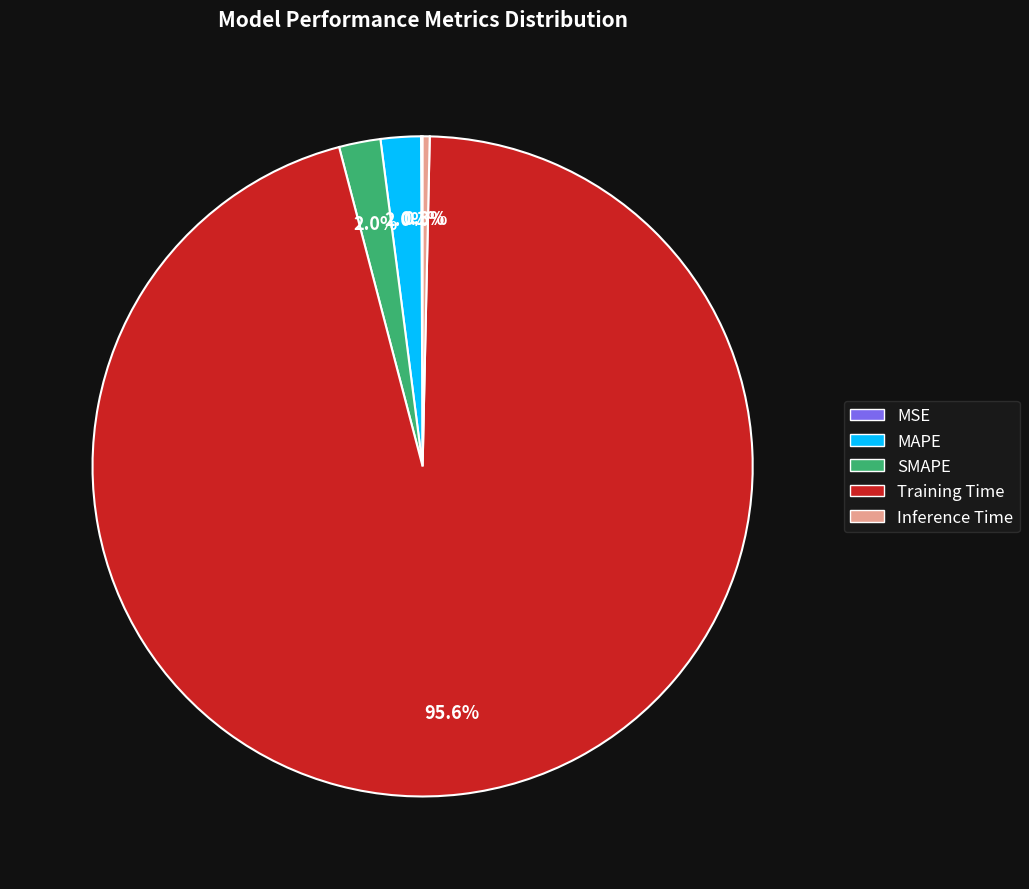

Which slice is the largest?

Training Time